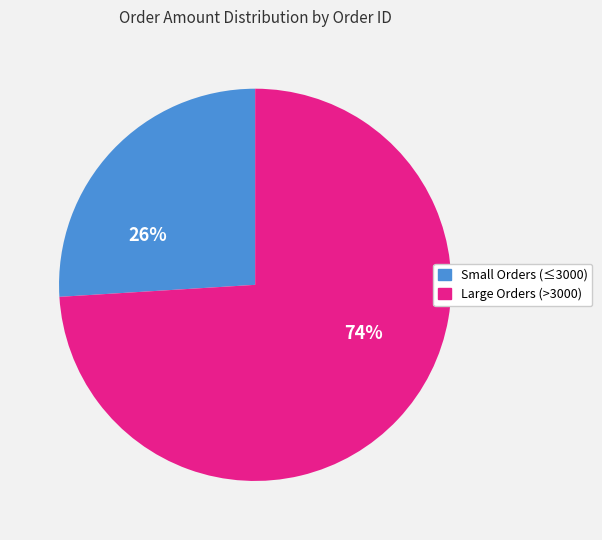

To the nearest percent, what is the difference between the largest and smallest slice percentages?

48%